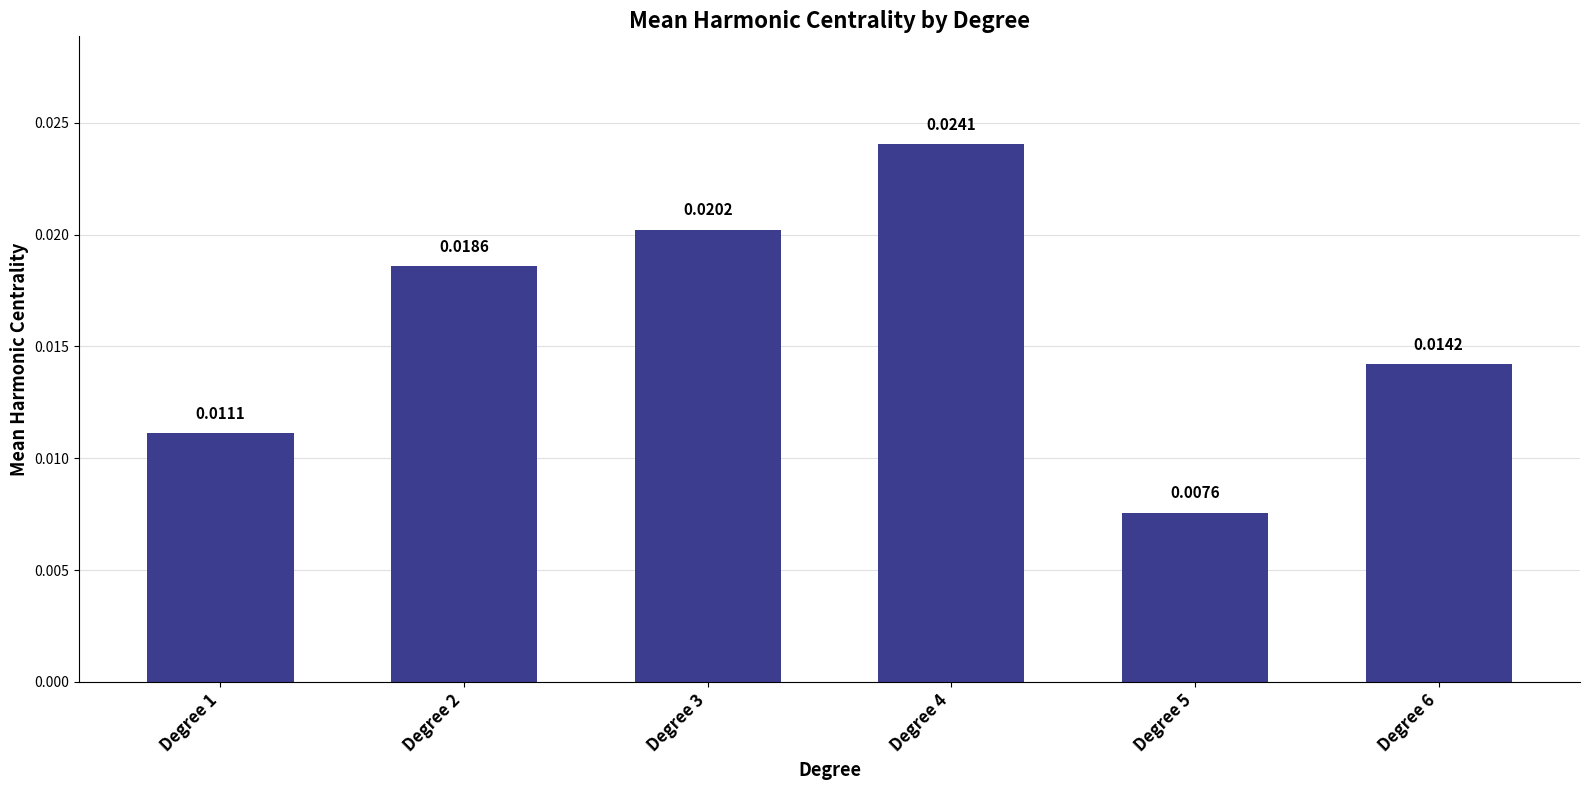

Rank the categories by value from lowest to highest.

Degree 5, Degree 1, Degree 6, Degree 2, Degree 3, Degree 4